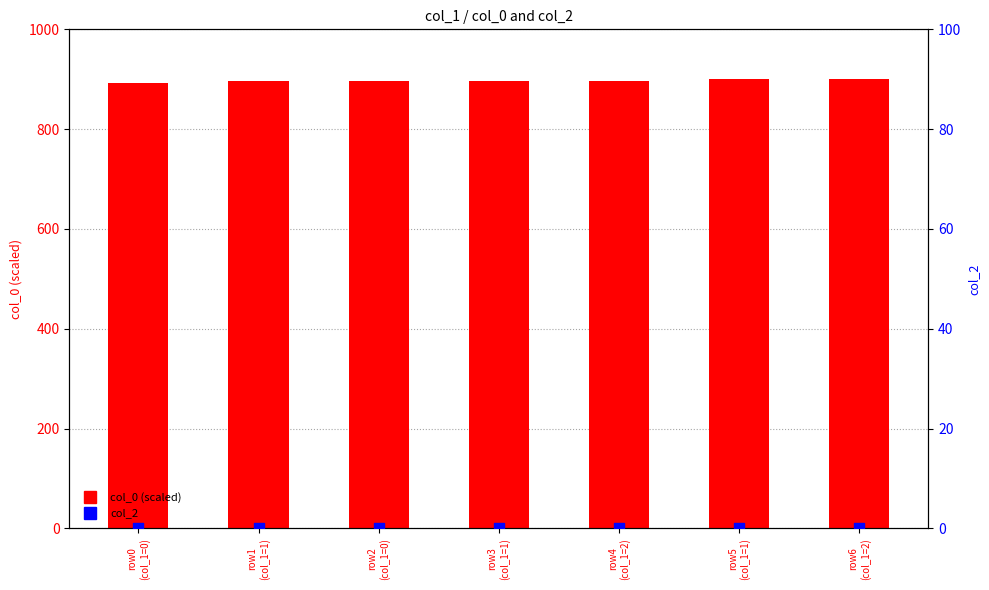

Which series has the largest total across all categories?

col_0 (scaled)